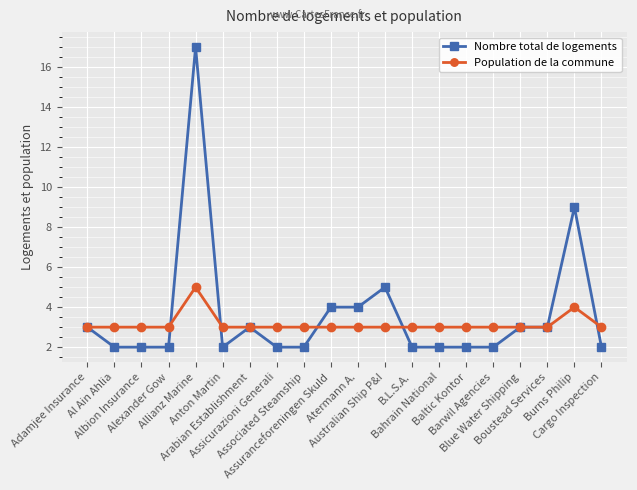

How many series are shown in this chart?

2